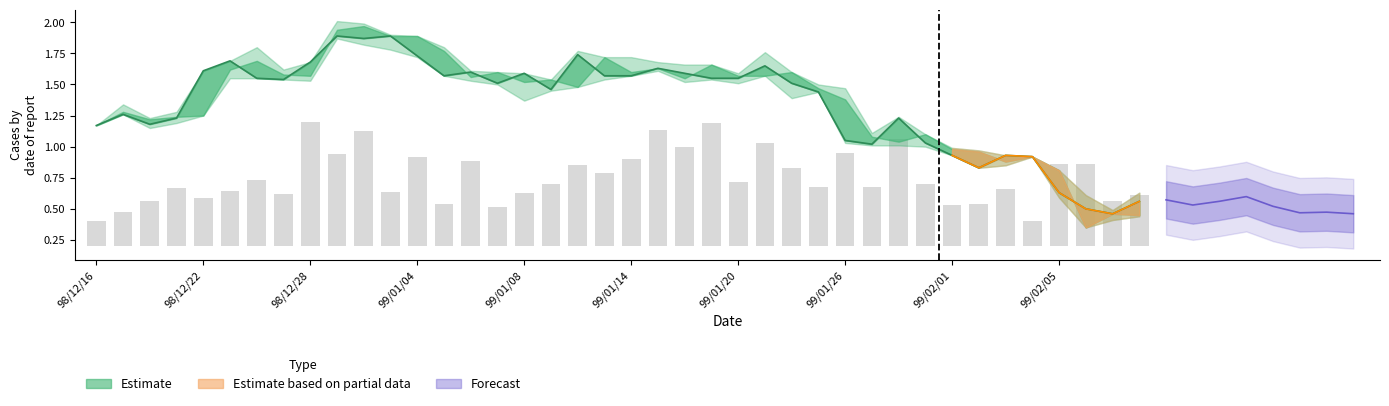

What is the difference between the second highest and second lowest values?

0.8